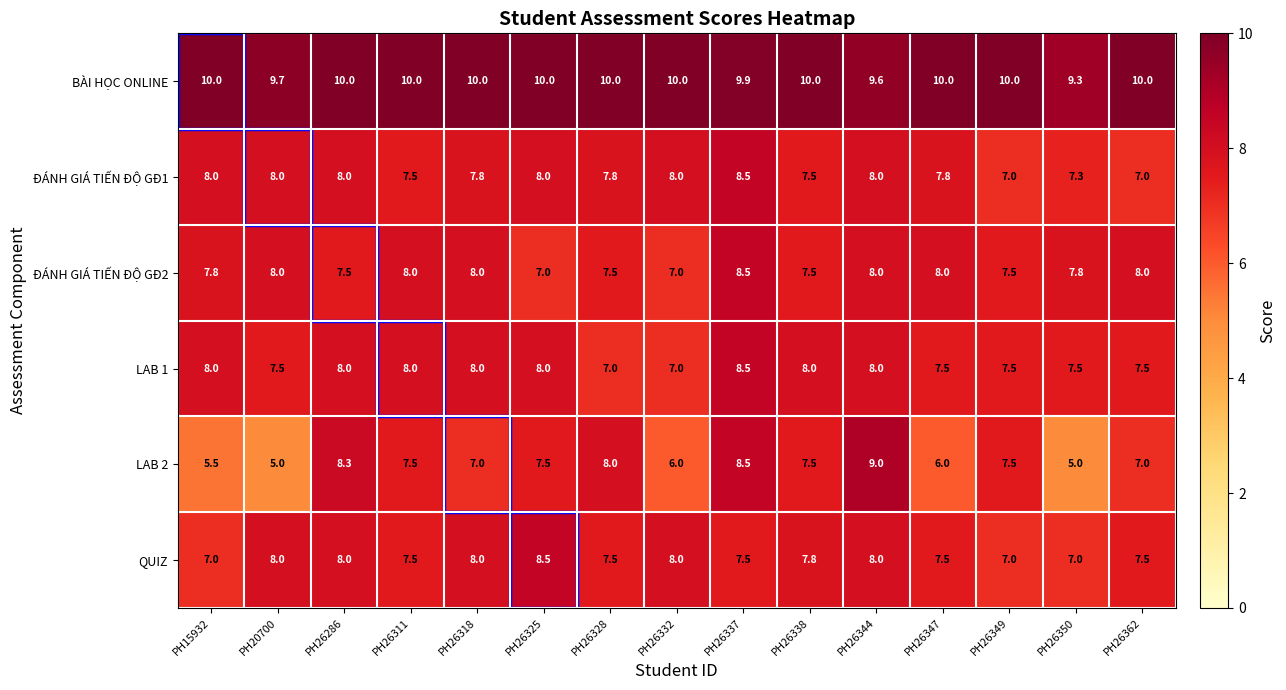

What is the maximum value shown in the chart?

10.0